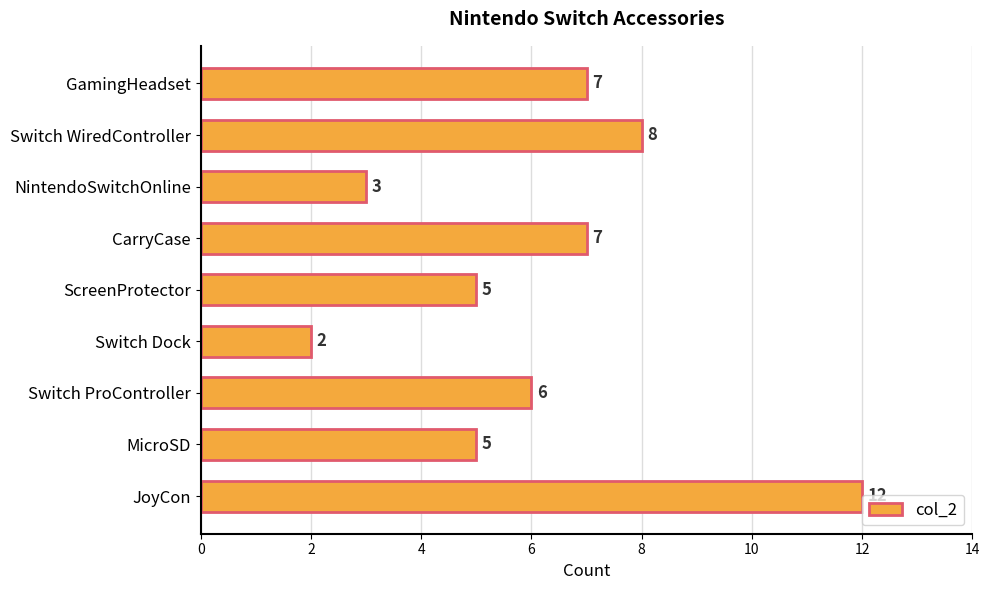

Approximately how many times larger is the value at MicroSD compared to Switch Dock?

2.5